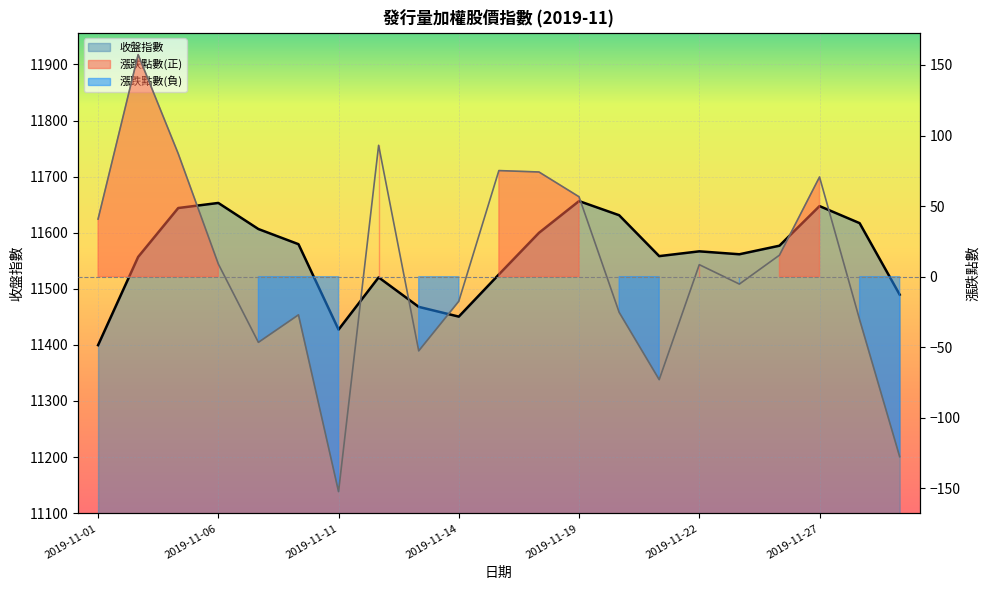

Which category has the highest value across all series?

2019-11-19